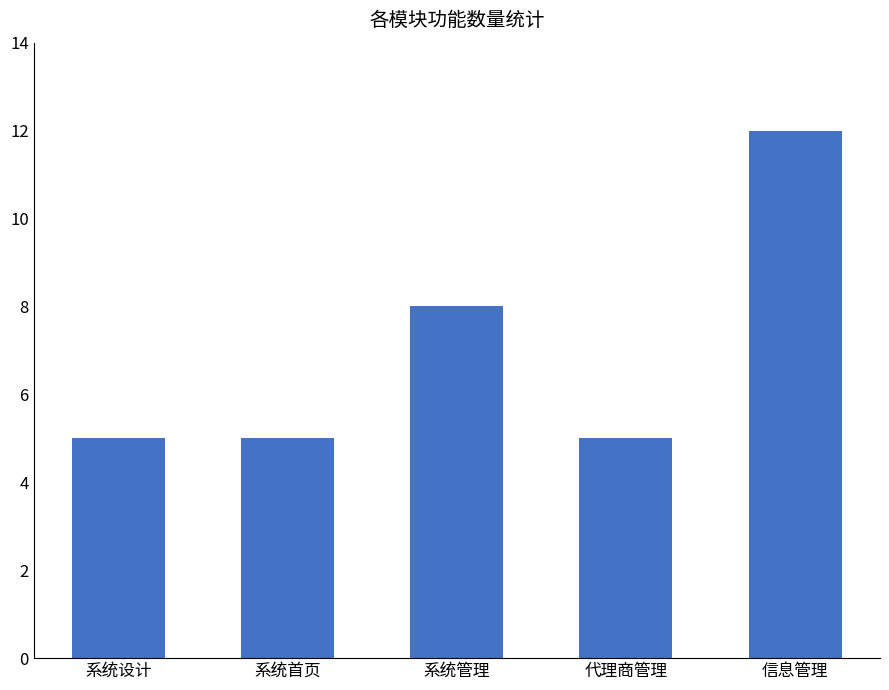

What is the difference between the maximum and minimum values?

7